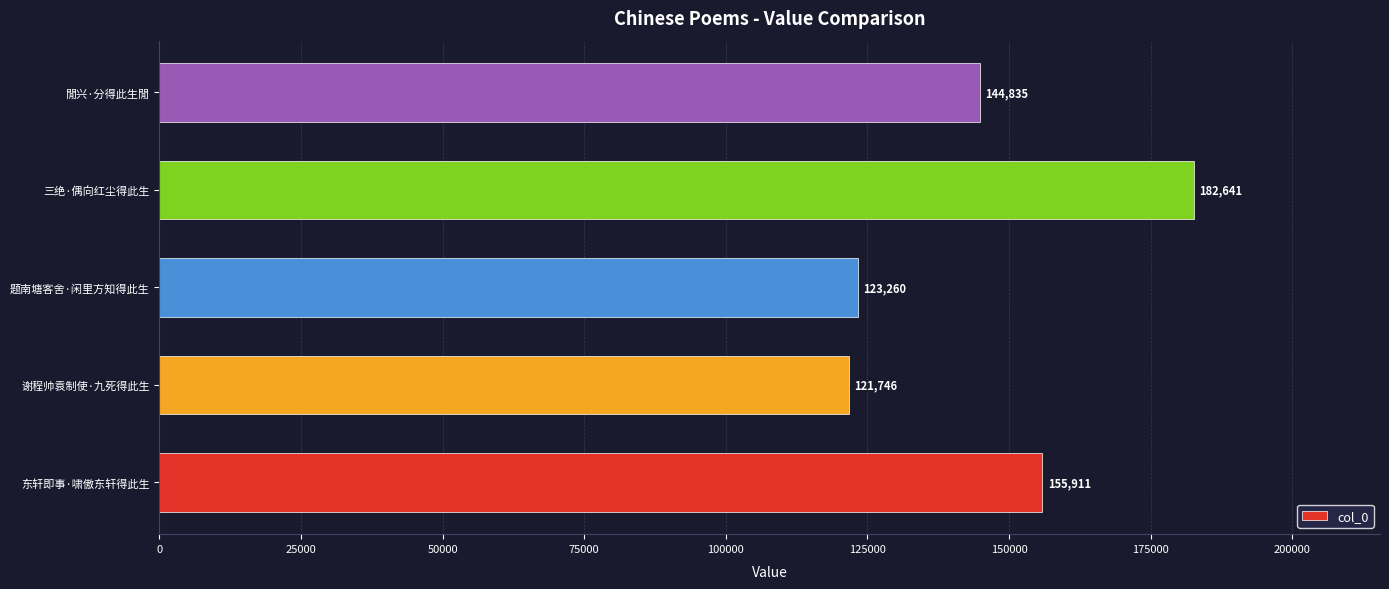

What is the maximum value shown in the chart?

182641